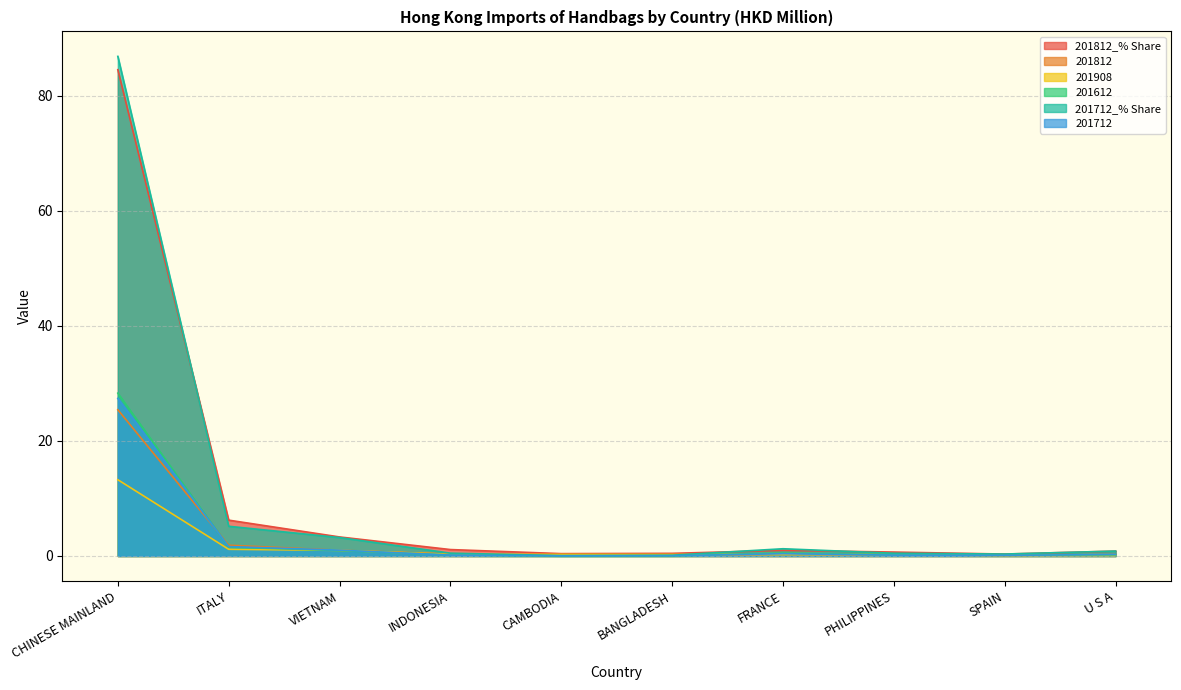

What value does the 201712_% Share series have at VIETNAM?

3.2